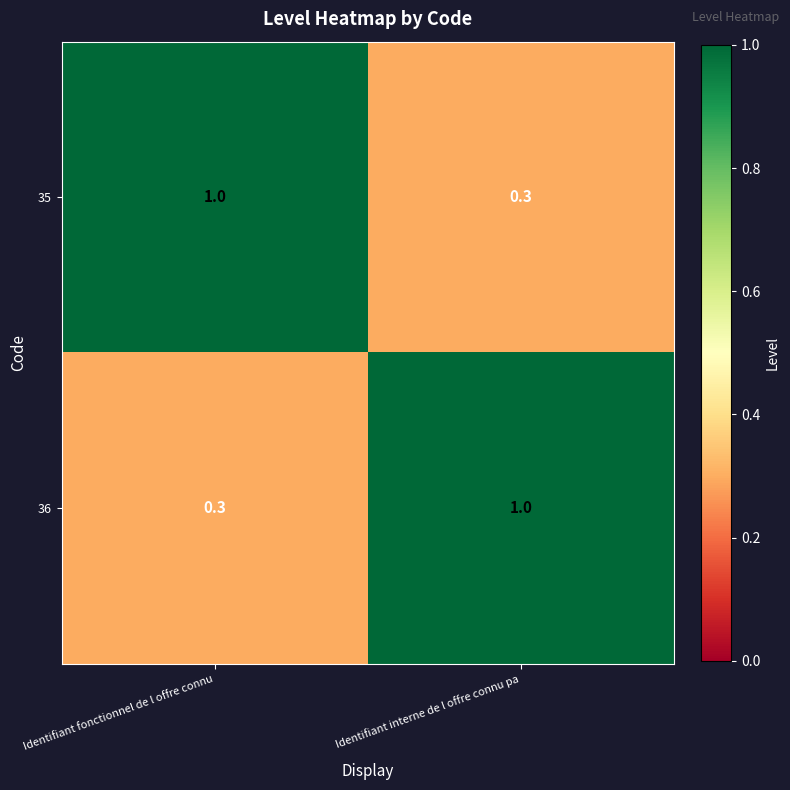

What value does the 36 series have at Identifiant fonctionnel de l offre connu?

0.3